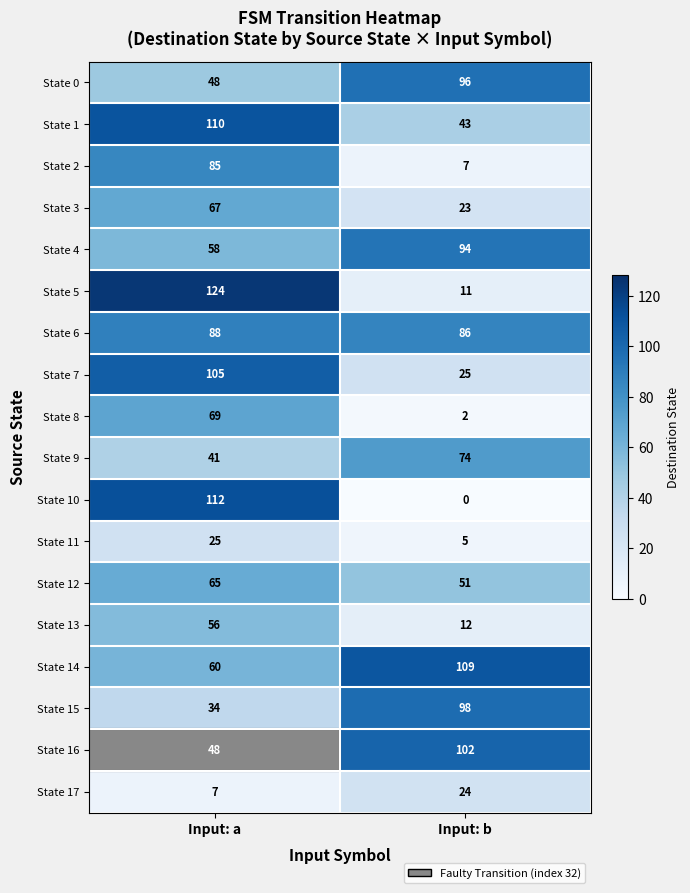

Which series has the largest total across all categories?

State 6